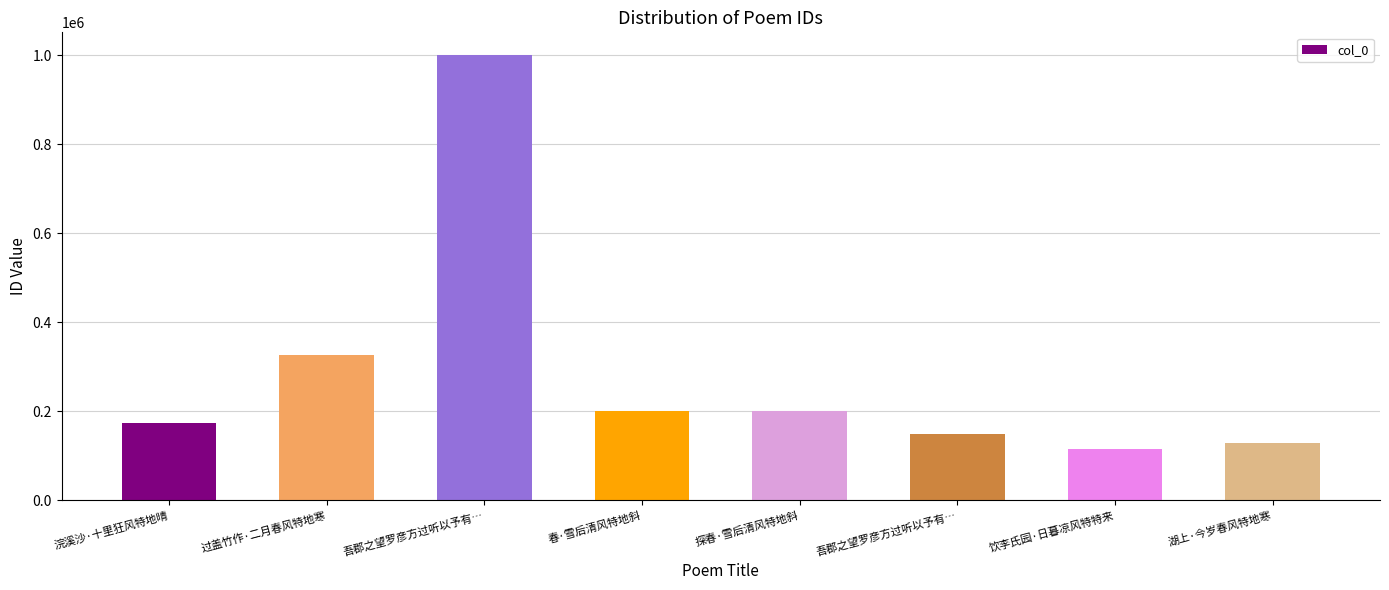

What is the sum of the values at 湖上·今岁春风特地寒 and 浣溪沙·十里狂风特地晴?

301756